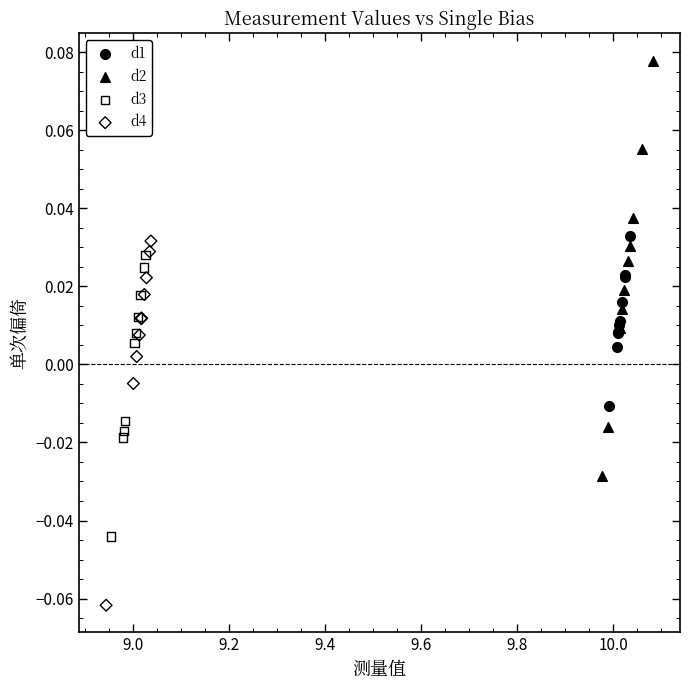

Which series contains the lowest Y value?

d4